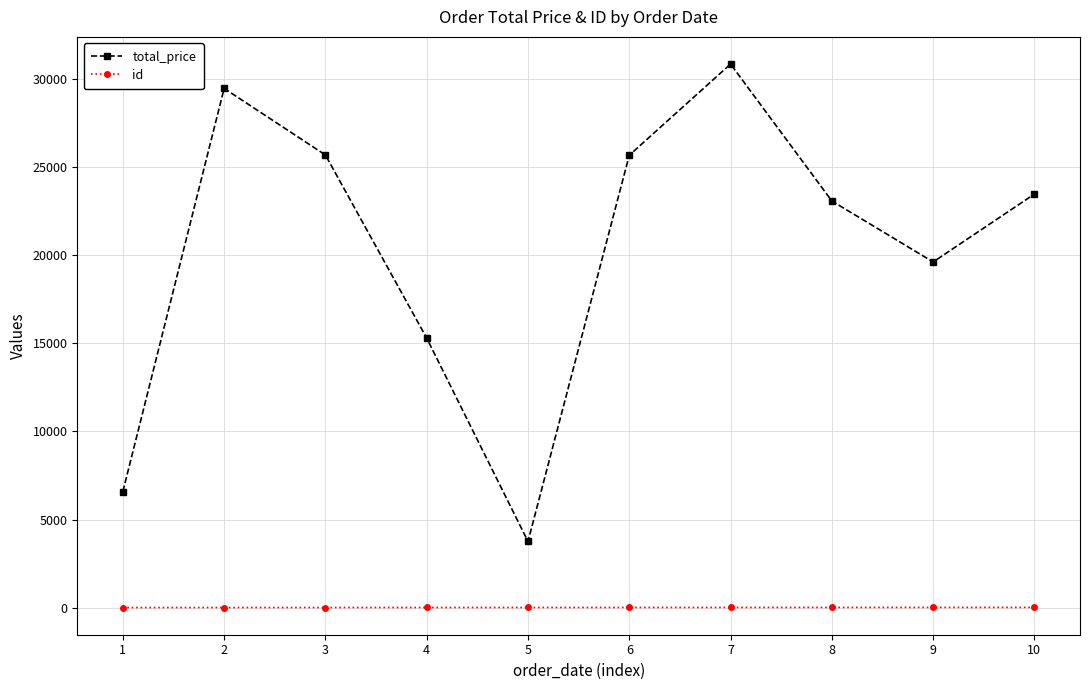

Count the id values in the range 3 to 8.

6